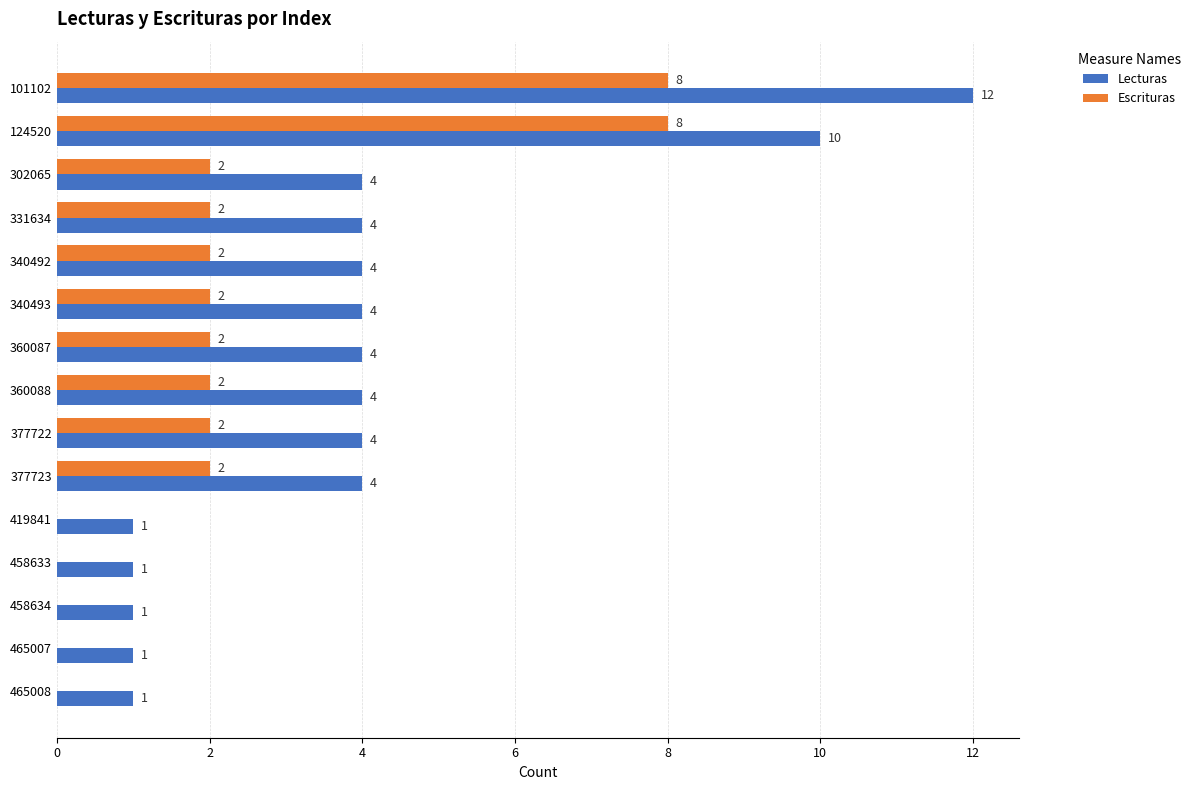

True or false: Escrituras has a value of 0 at 465008.

True